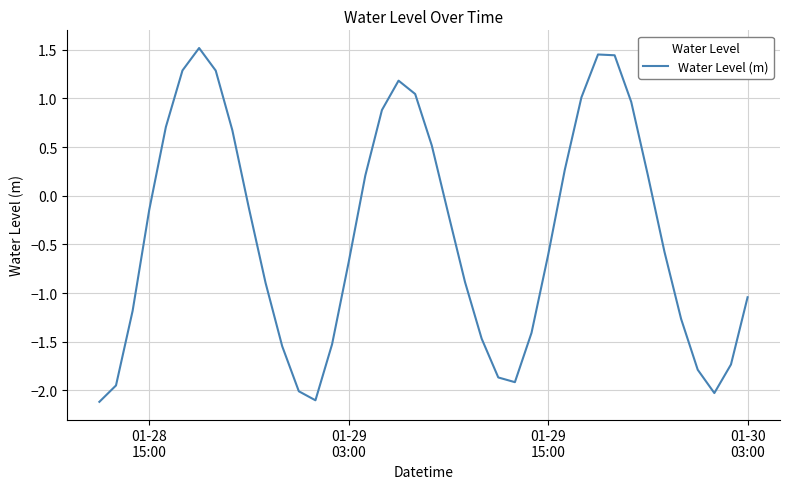

What is the smallest value displayed?

-2.1